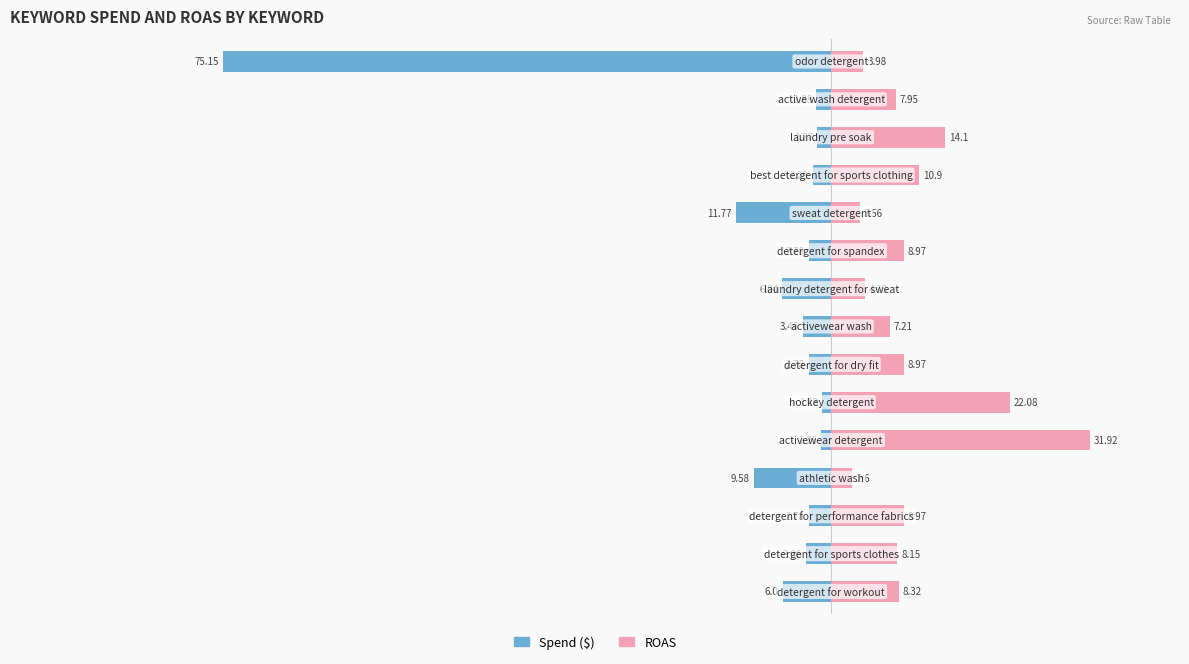

Which series changed the most between 4 and 14?

Spend